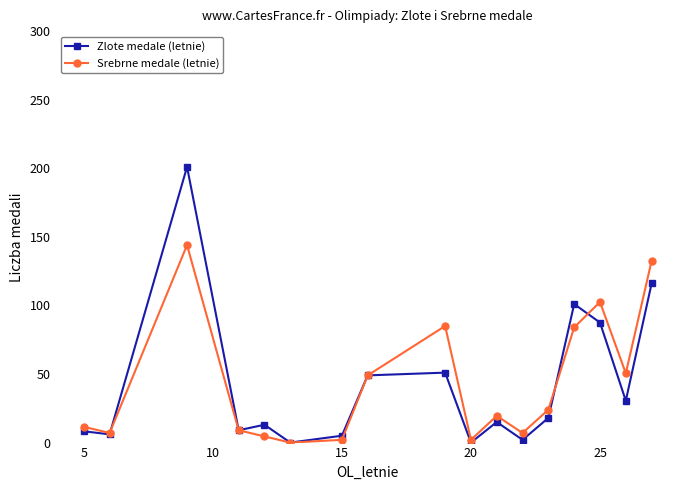

How many interior local peaks does the Srebrne medale (letnie) series have?

4